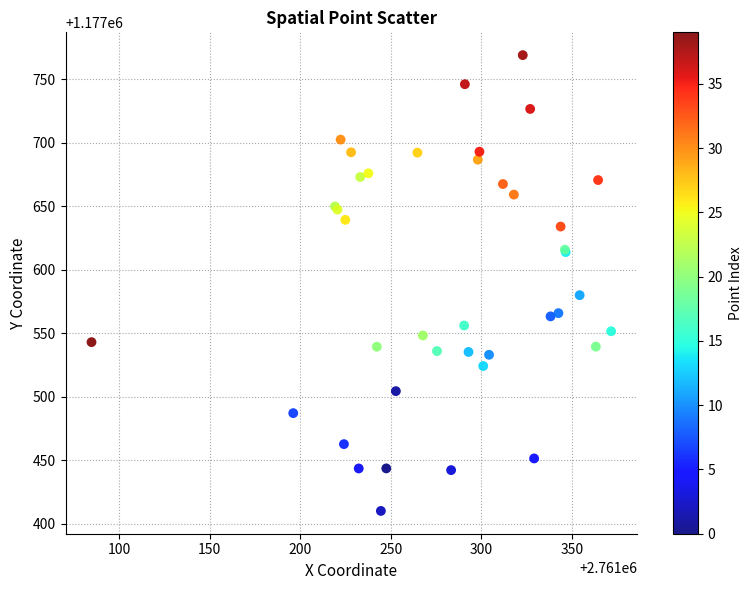

What Y value in the scatter plot is closest to 1177589?

1177579.9